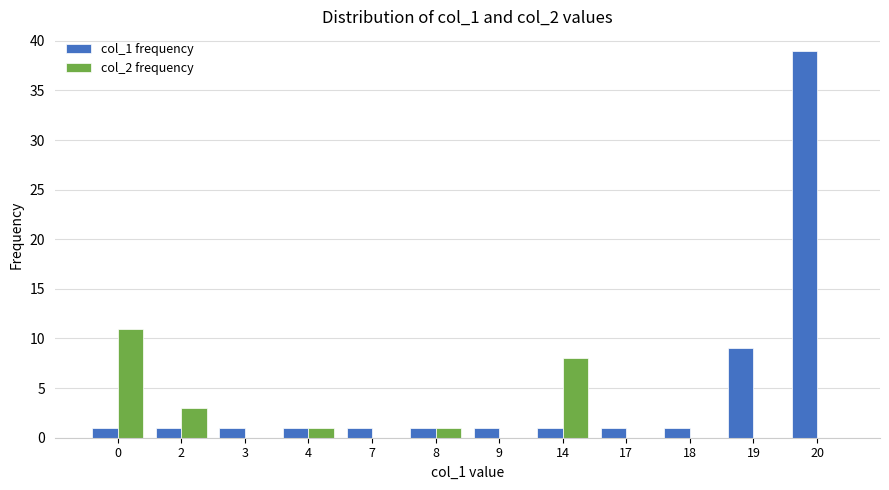

What is the sum of all col_1 frequency values?

58